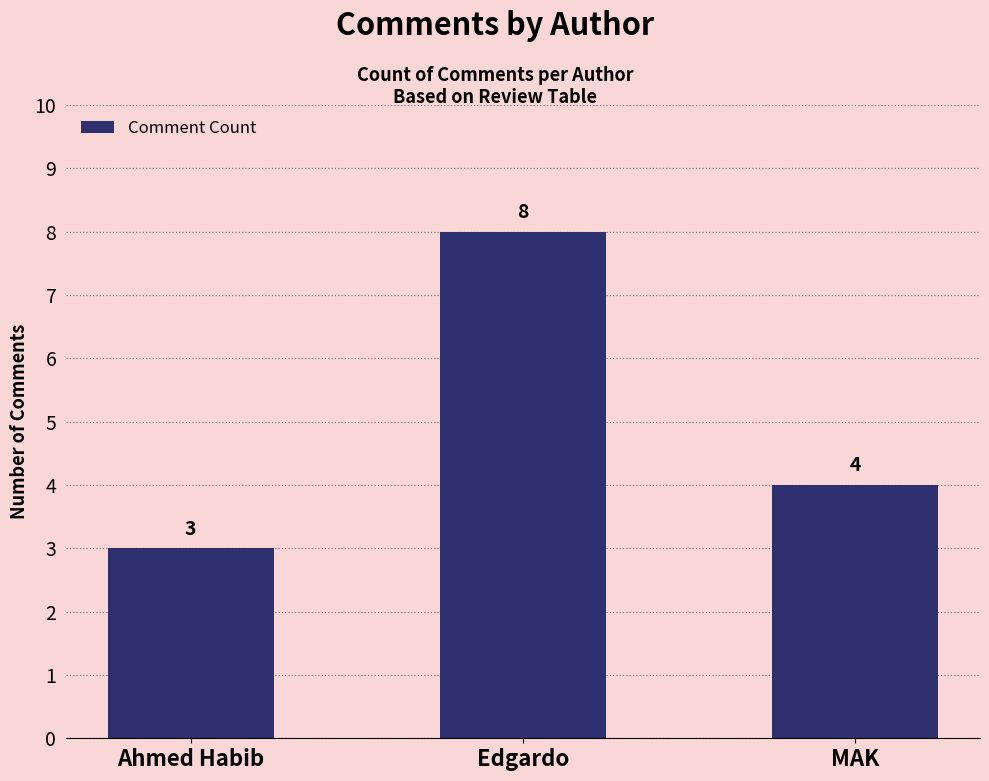

Reading left to right, extract all data points from this chart.

3	8	4